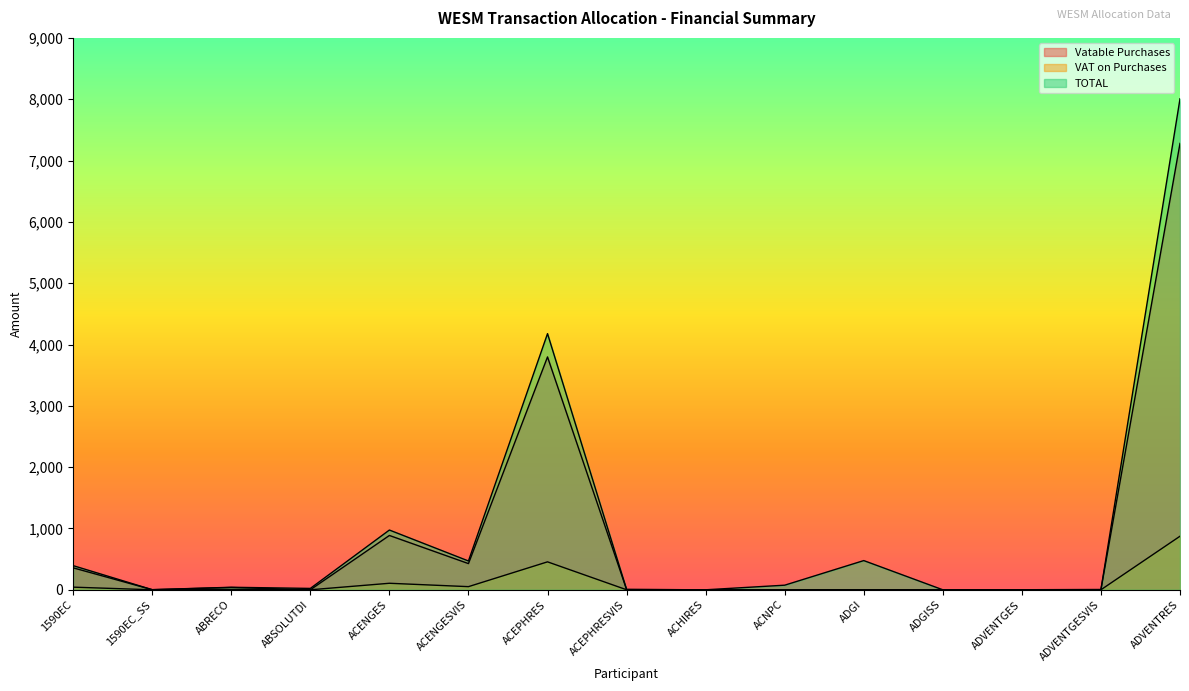

How many values in the Vatable Purchases series exceed 3?

8